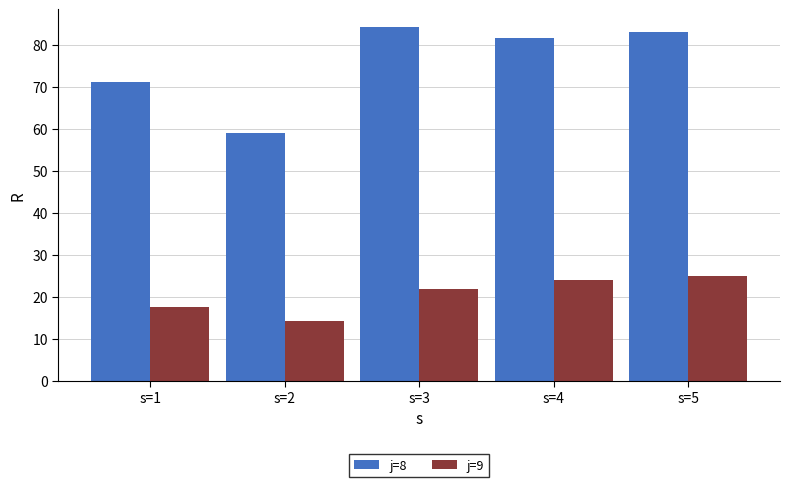

List the labels in order of j=8 value, largest first.

s=3, s=5, s=4, s=1, s=2